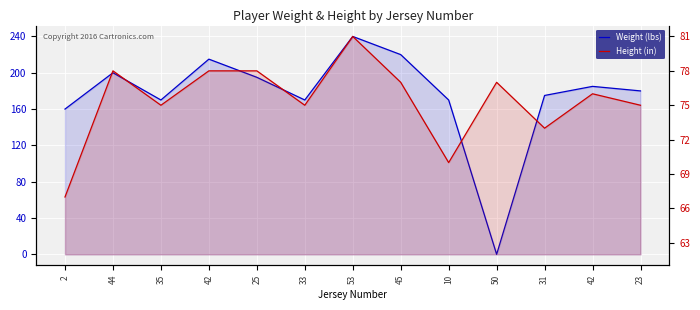

At which category is the sum across all series the highest?

53